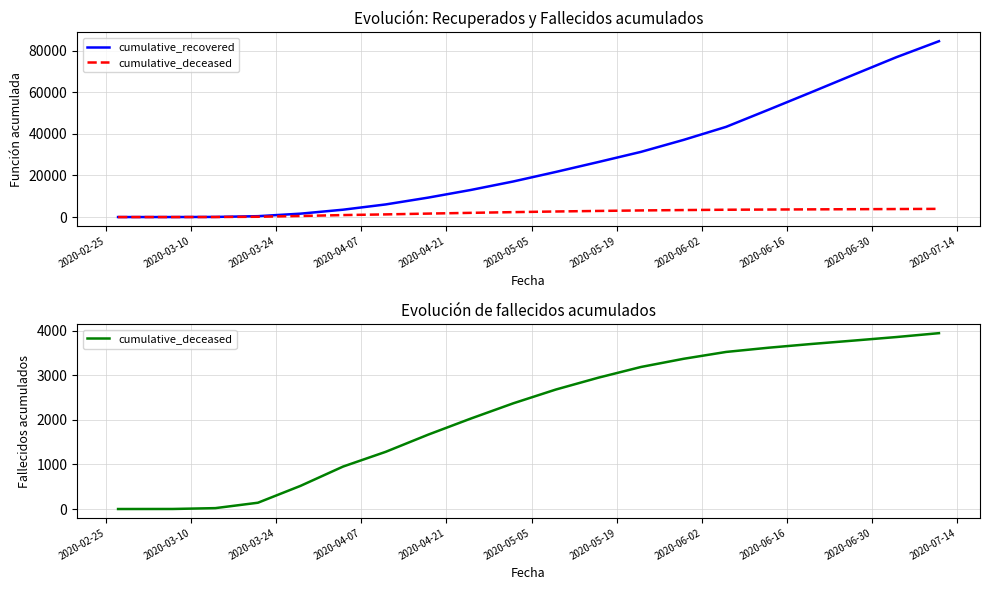

Count the number of categories in the chart.

20